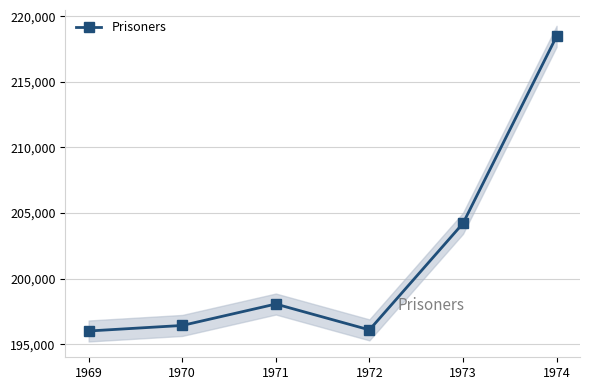

Does the chart display data point markers on the line(s)?

Yes